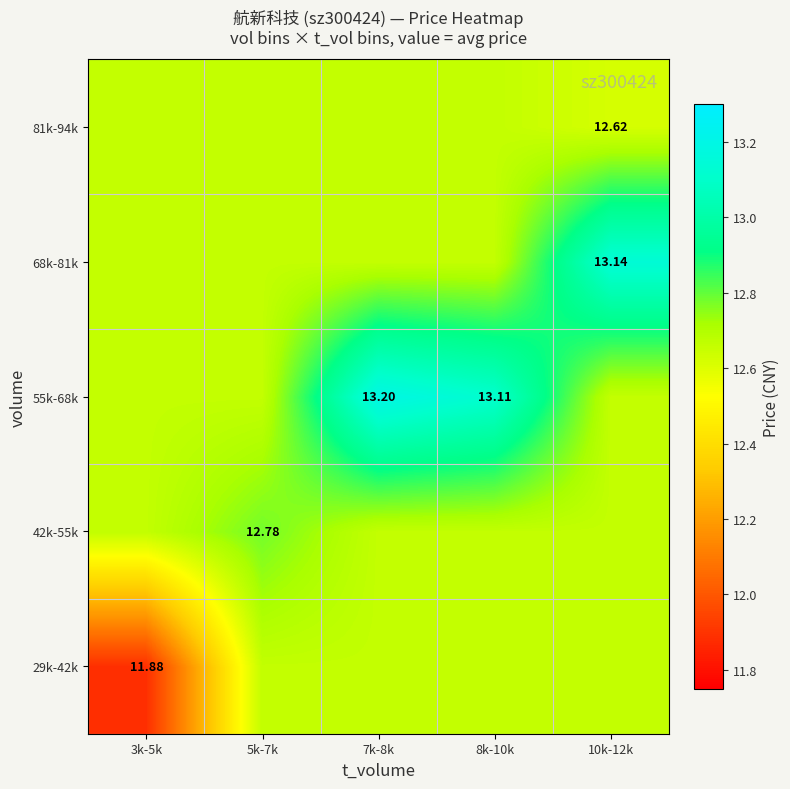

At how many categories does at least one series exceed 12?

5